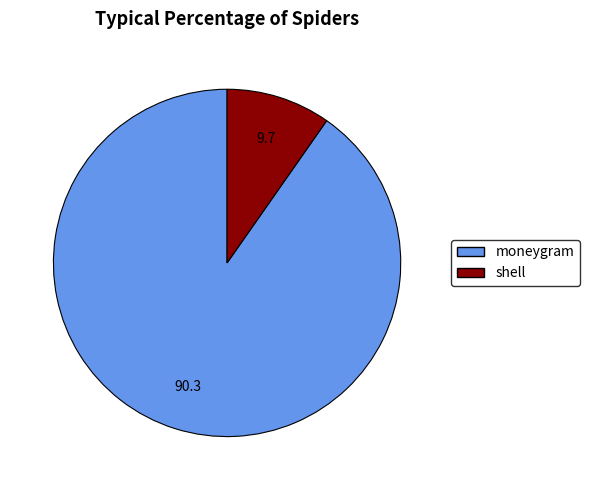

Is there any slice that represents more than half of the pie?

Yes